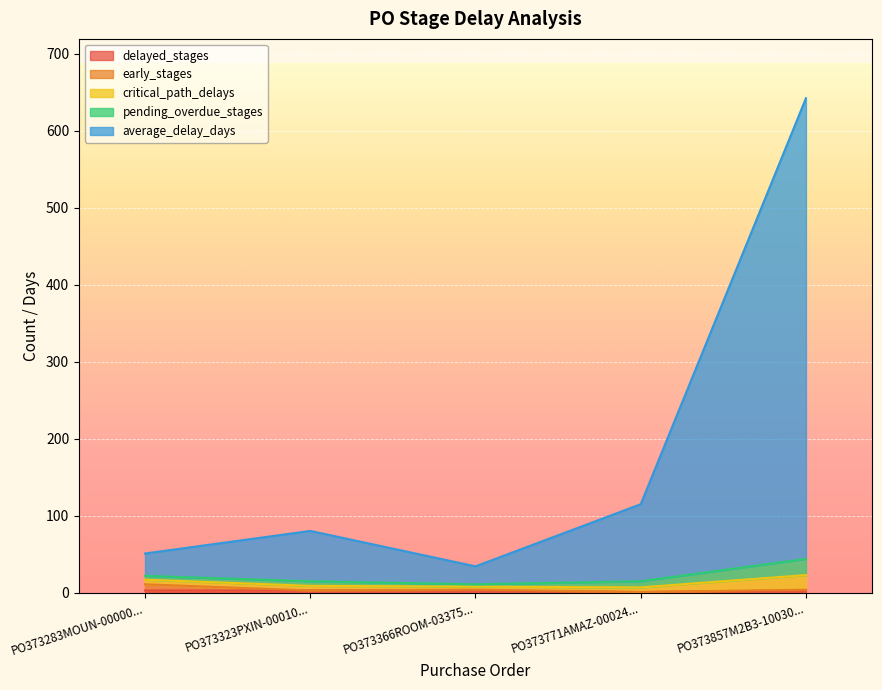

Is it true that pending_overdue_stages equals 1.4 at PO373366ROOM-0337551?

False